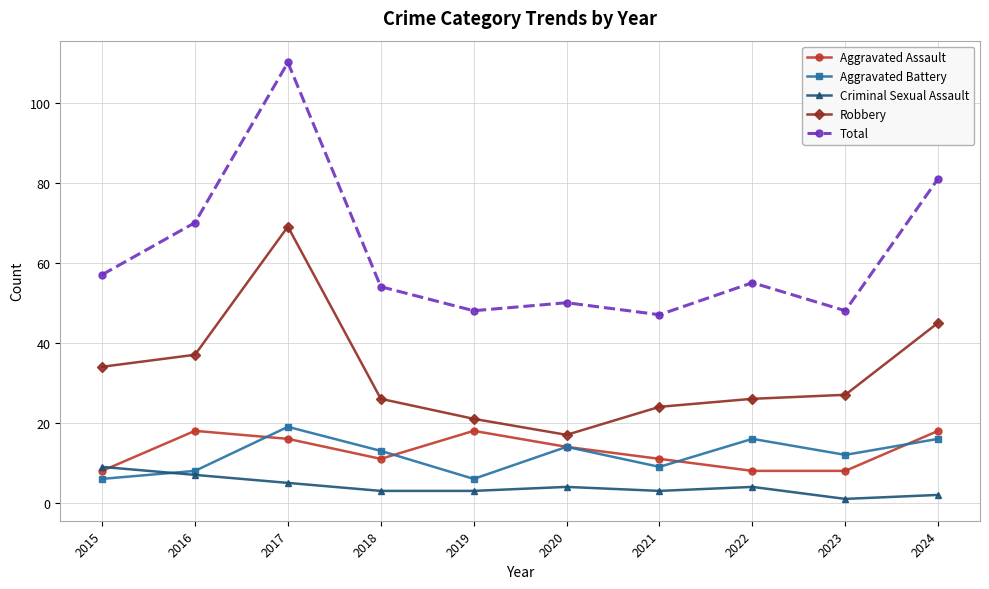

What is the difference between the maximum and second lowest values in the Aggravated Assault series?

10